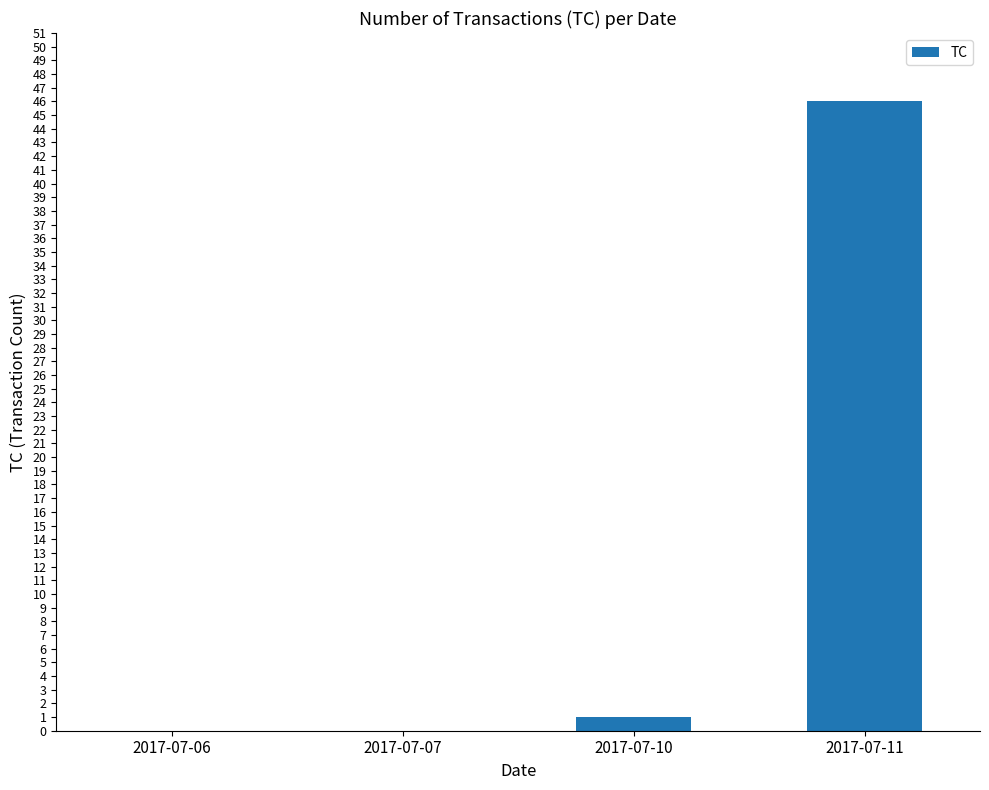

Is it true that the value at 2017-07-11 is 62?

False